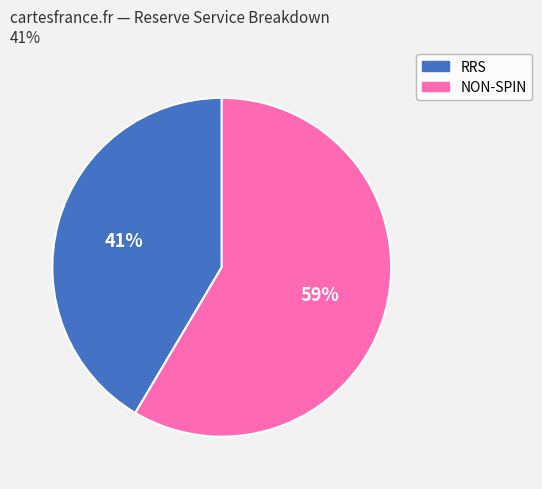

Which has a higher value, NON-SPIN or RRS?

NON-SPIN